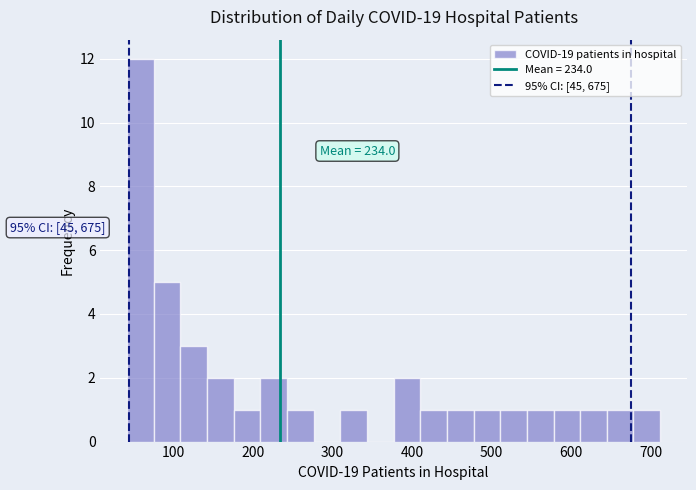

Around what value on the x-axis is the tallest bar? Give the approximate position of its centre, as read against the axis.

60